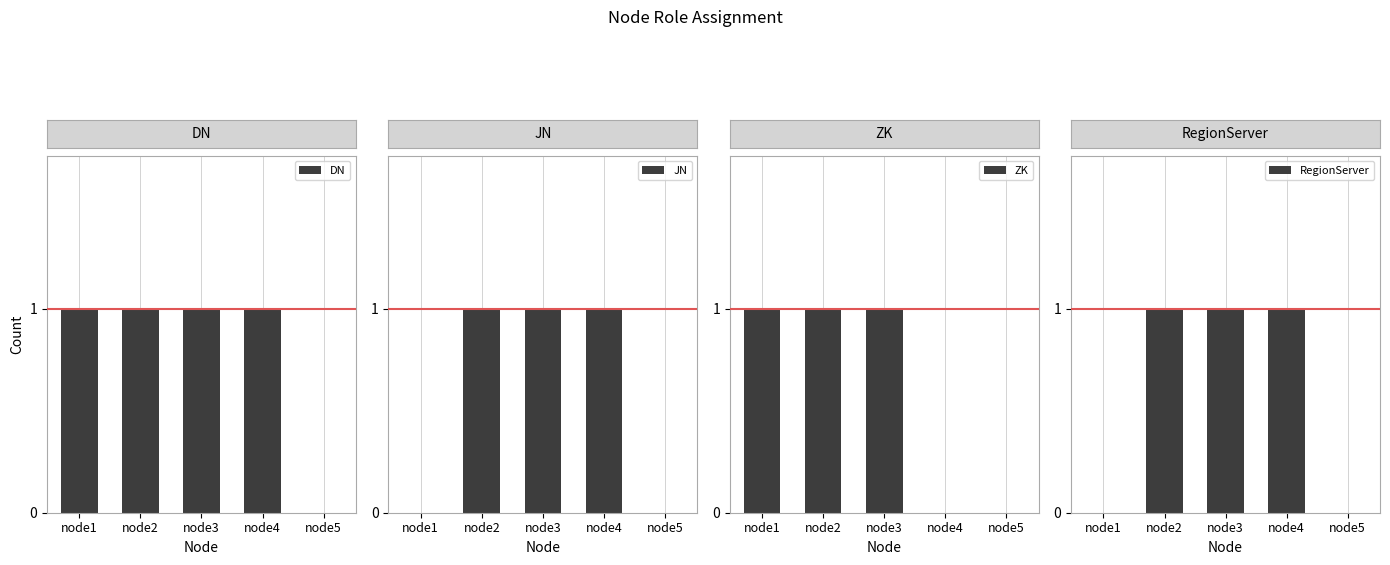

What is the maximum value shown in the chart?

1